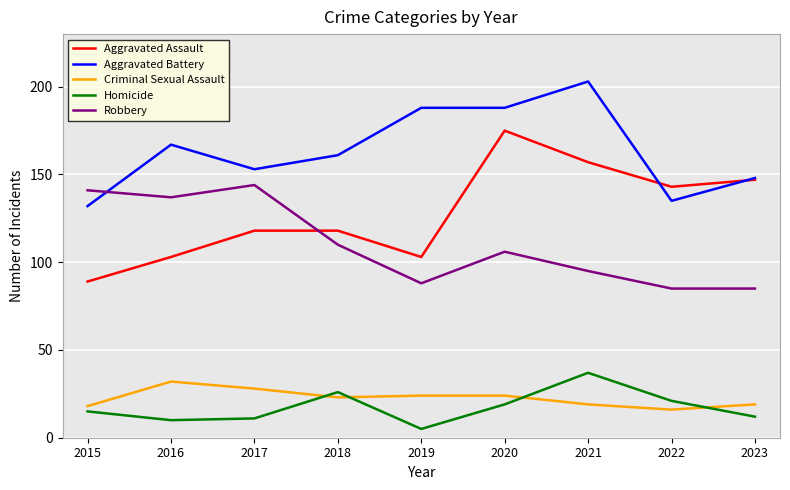

Which label corresponds to the smallest value in the chart?

2019